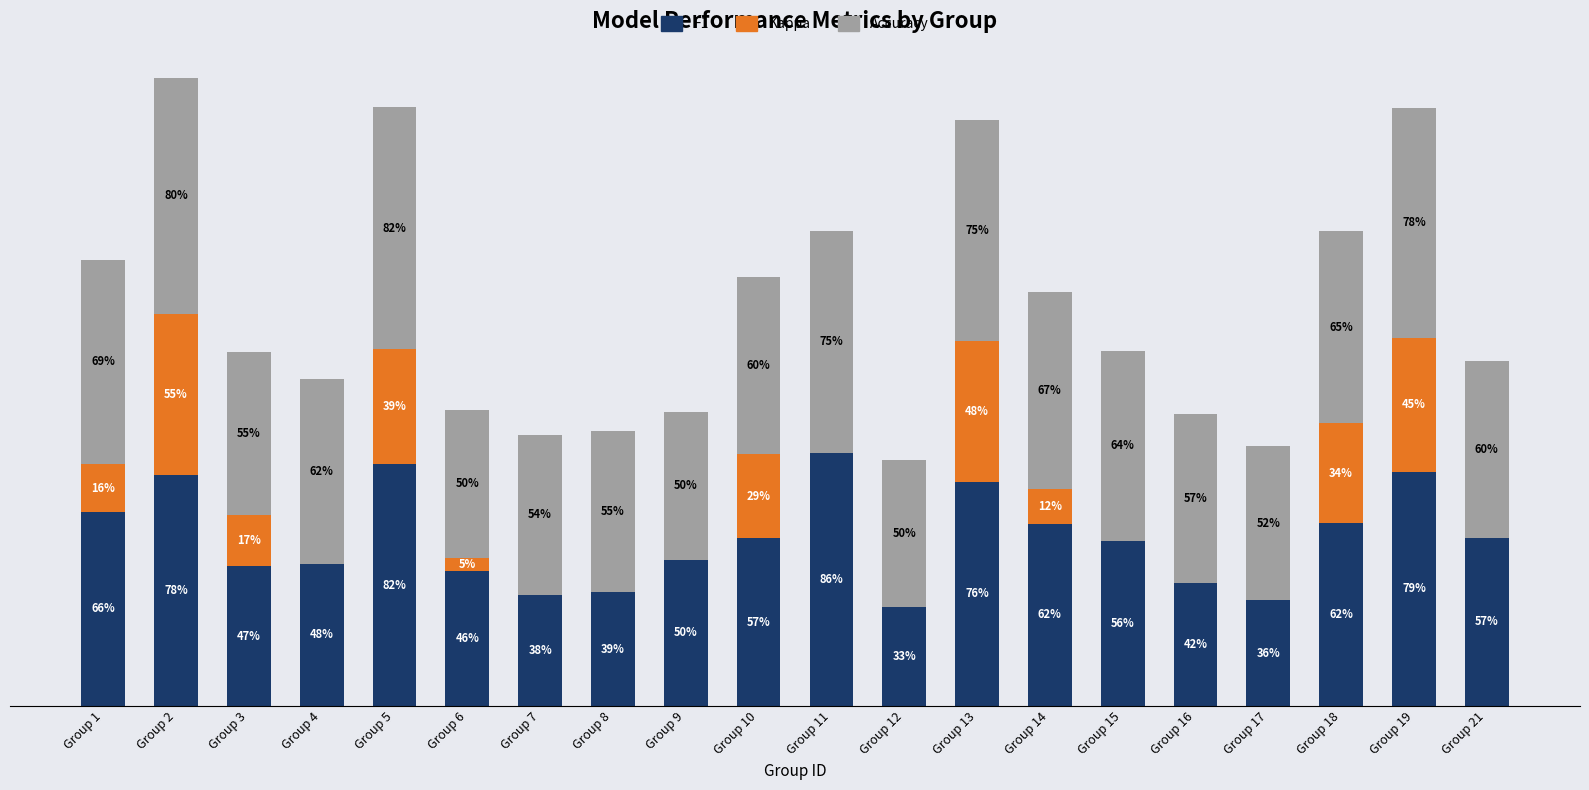

What are all the series names shown in the legend?

F1, Kappa, Accuracy